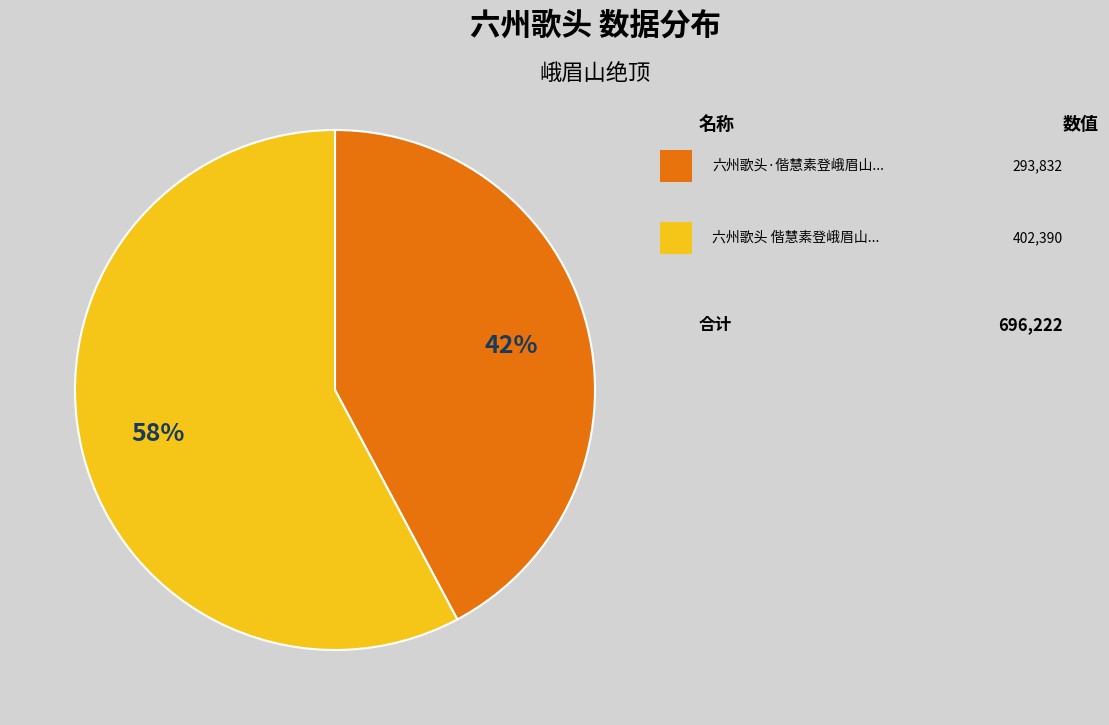

Is there any slice that represents more than half of the pie?

Yes